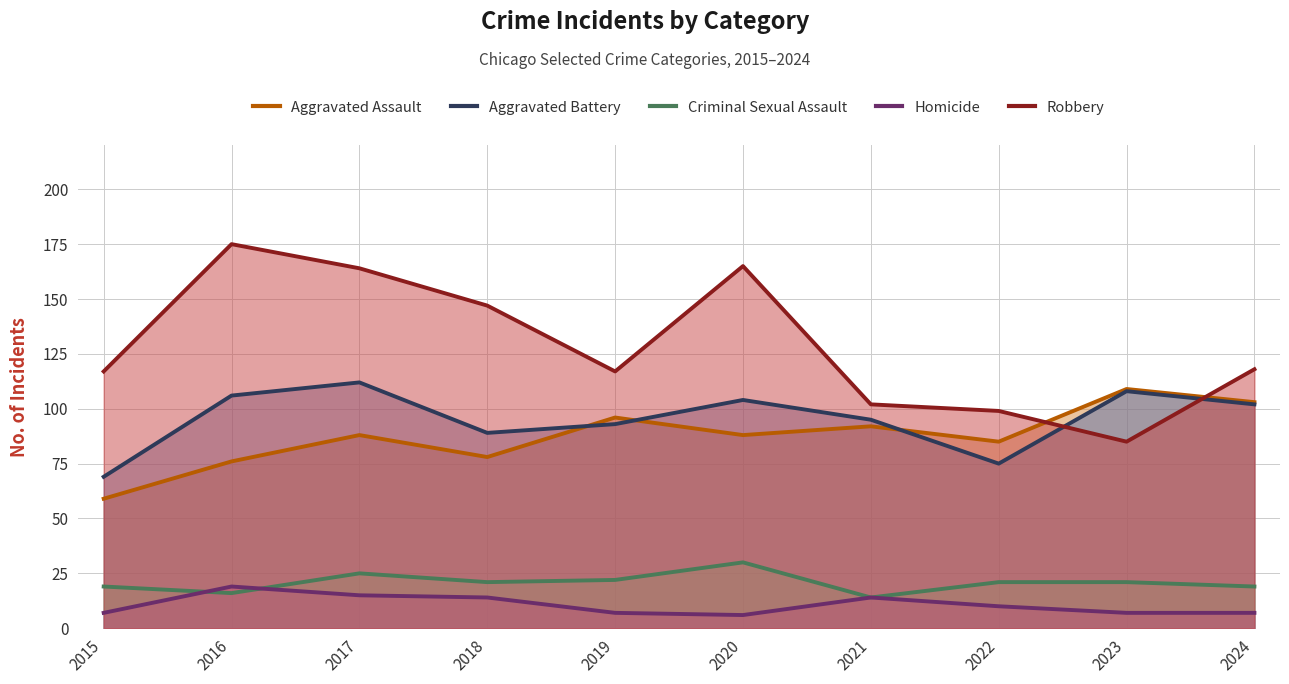

Between 2023 and 2015, which is larger?

2023